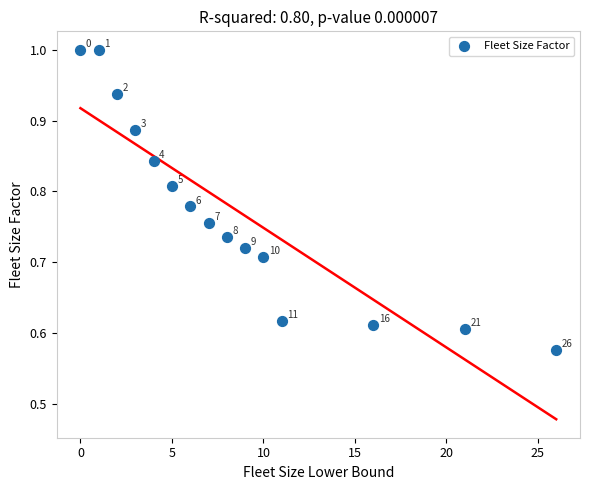

What is the range of Y values (max minus min)?

0.4